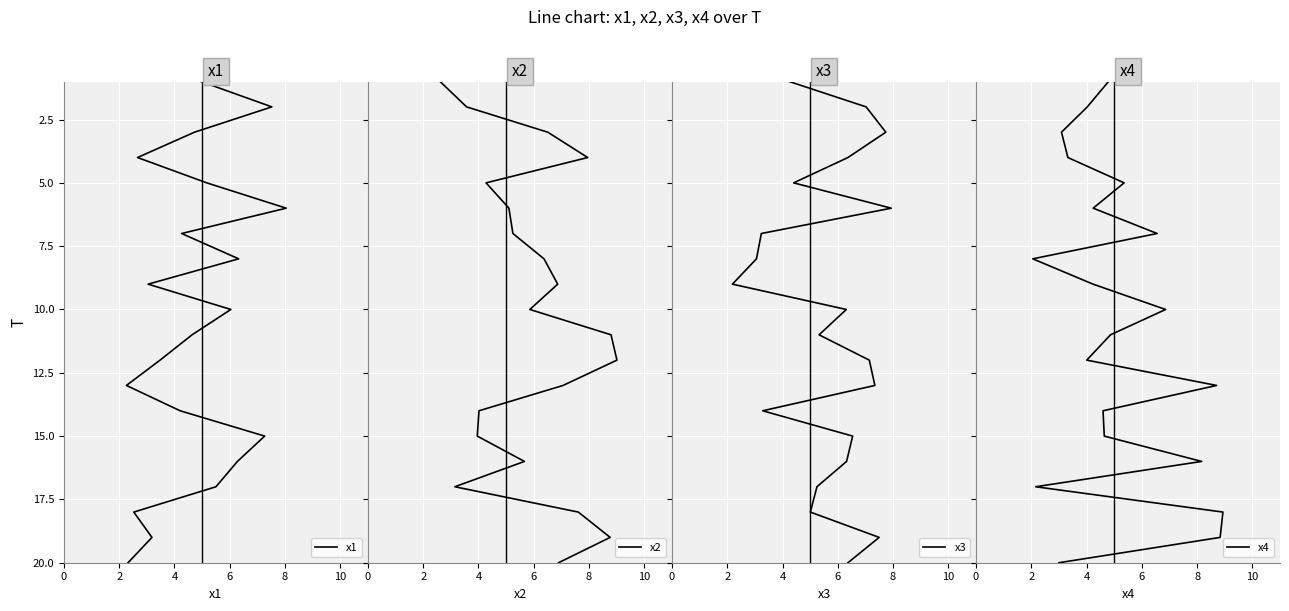

Which series has the widest spread of values?

x1